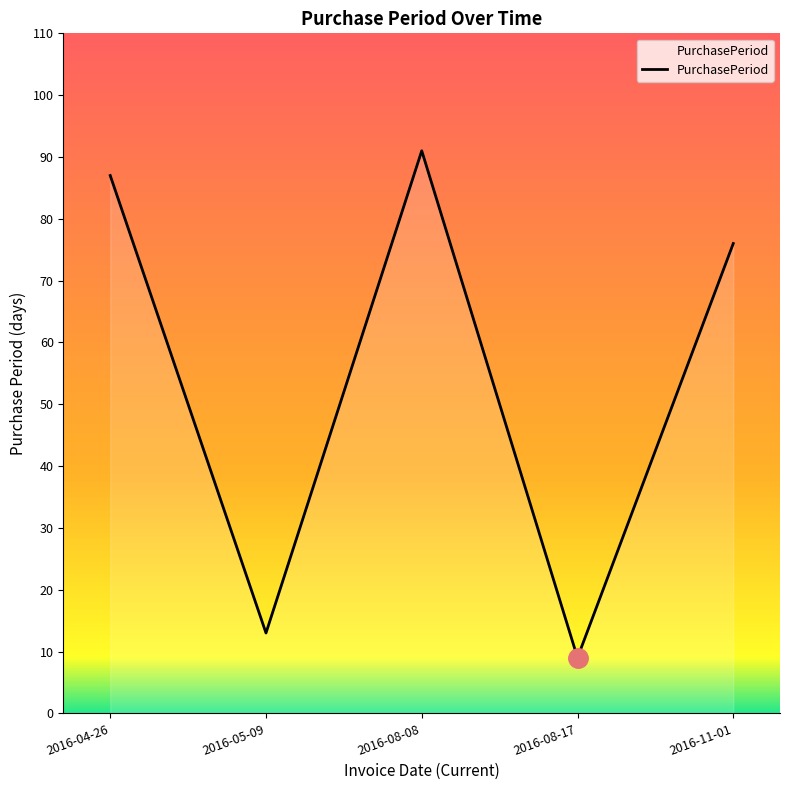

The chart shows a value of 76 at 2016-11-01. True or false?

True